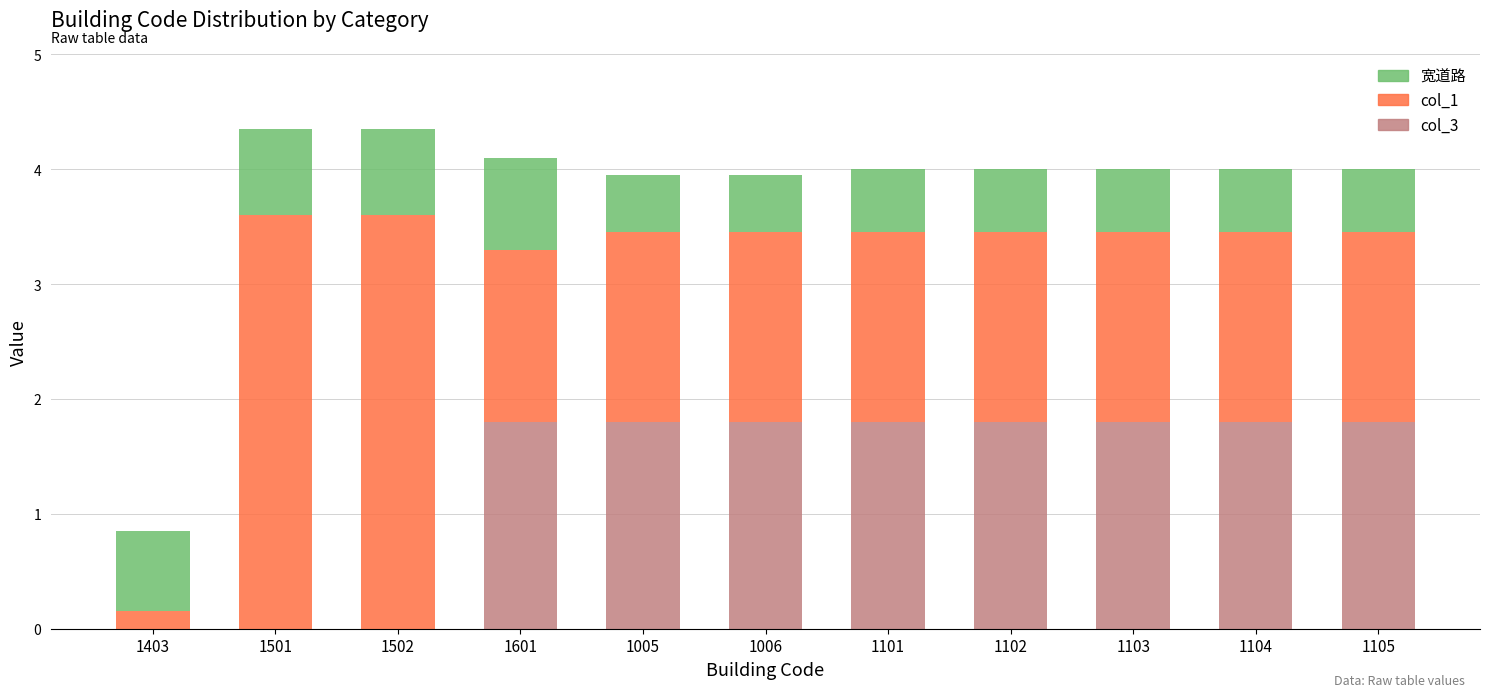

What is the total value across all series at 1501?

4.4